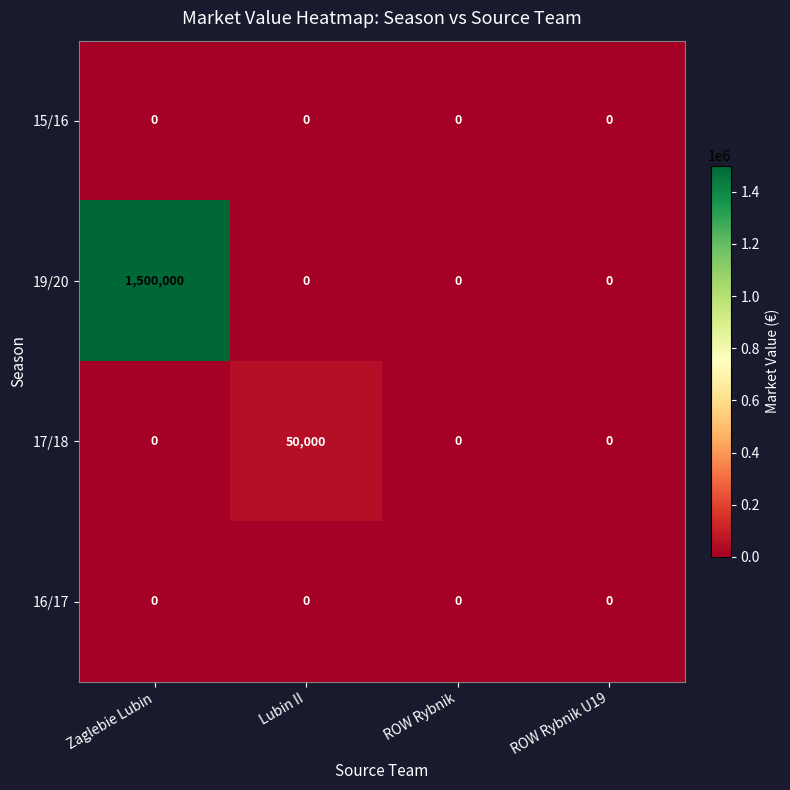

At how many categories does at least one series exceed 1441240?

1